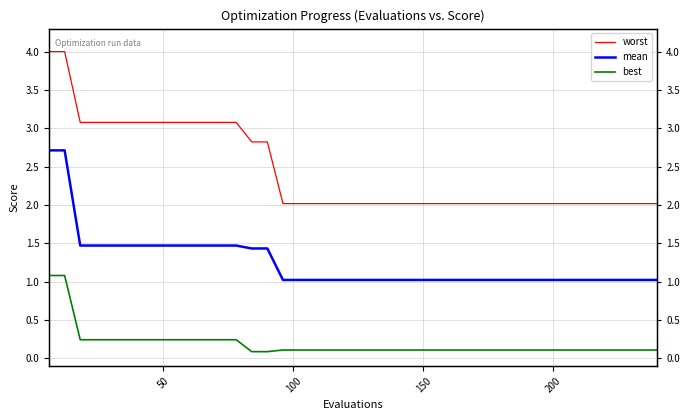

What is the highest value of the mean series?

2.7